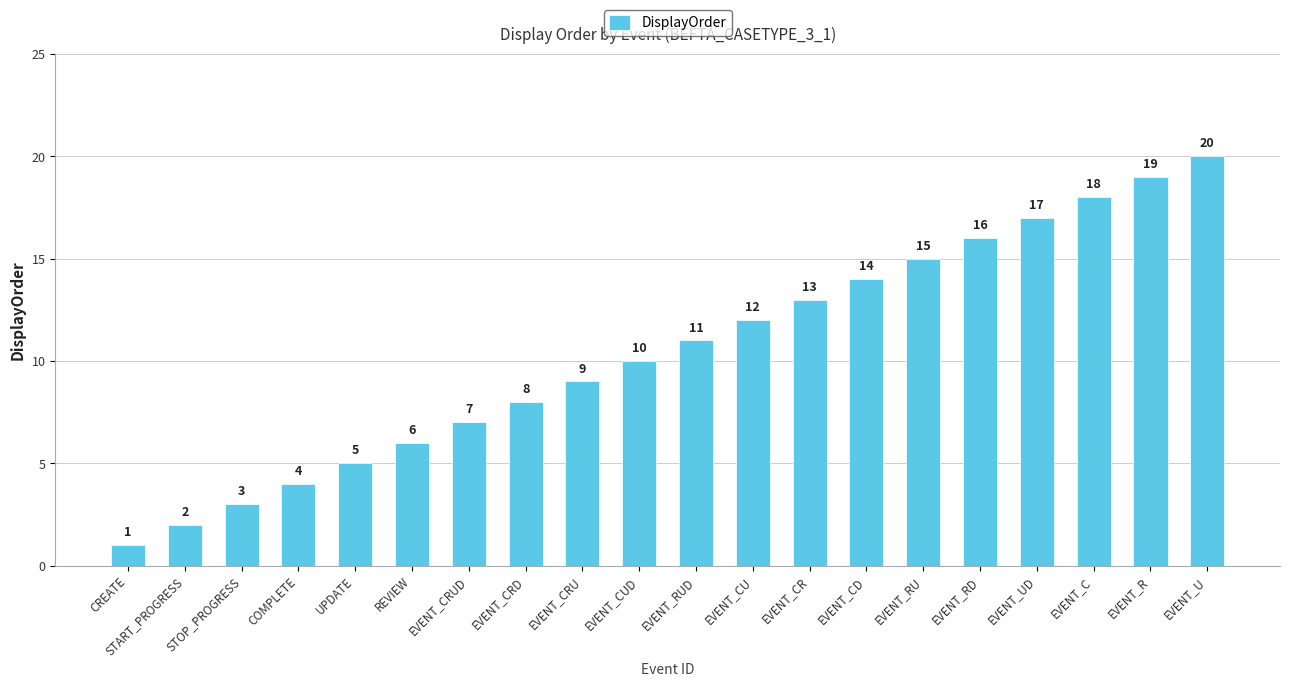

The chart shows a value of 17 at EVENT_UD. True or false?

True